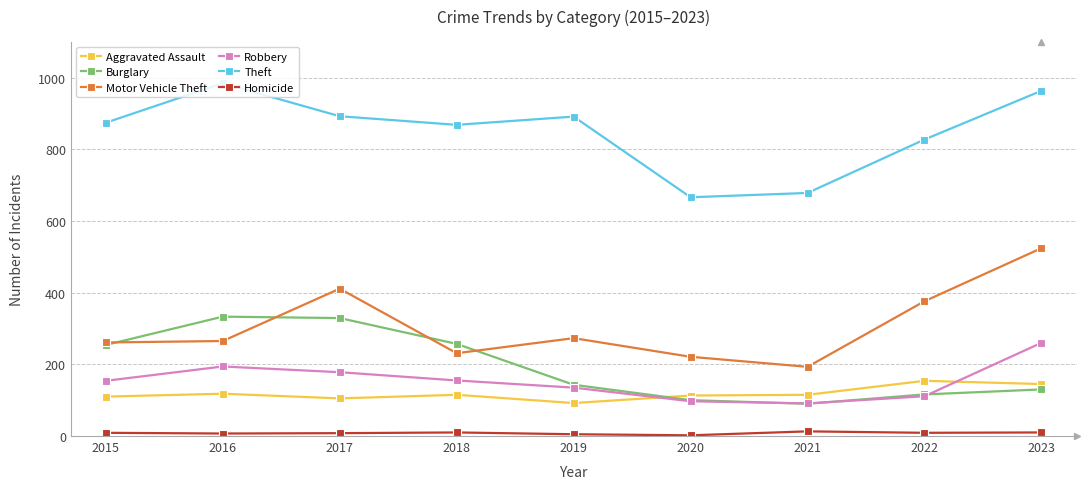

What is the spread (max minus min) of values at 2023?

953